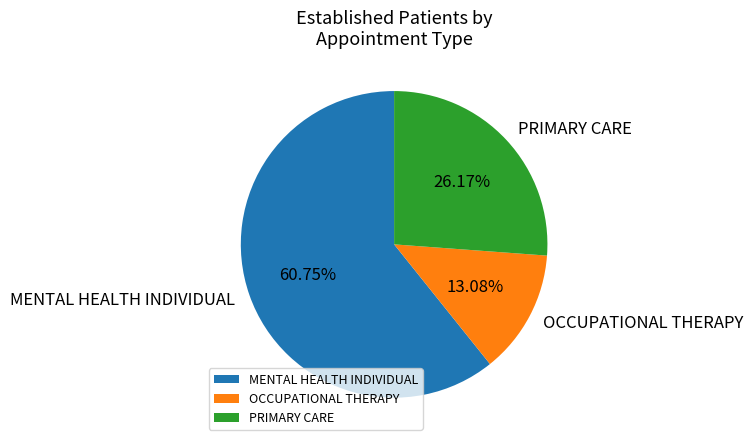

Rank the categories by value from highest to lowest.

MENTAL HEALTH INDIVIDUAL, PRIMARY CARE, OCCUPATIONAL THERAPY